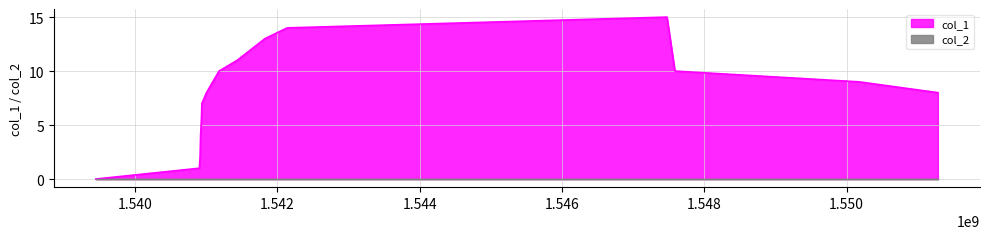

Is it true that the value at 1540926648 is 5?

True